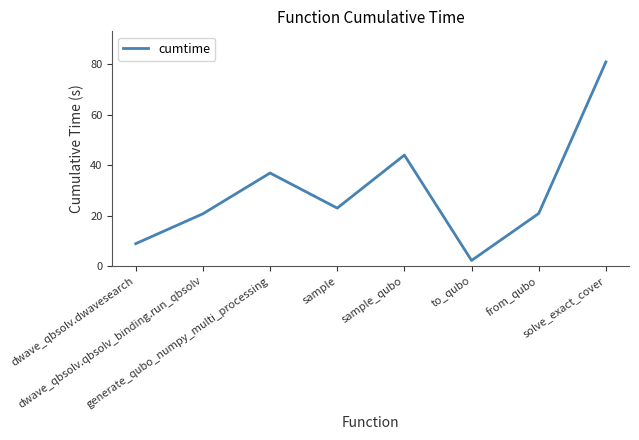

Which category has the highest value across all series?

solve_exact_cover